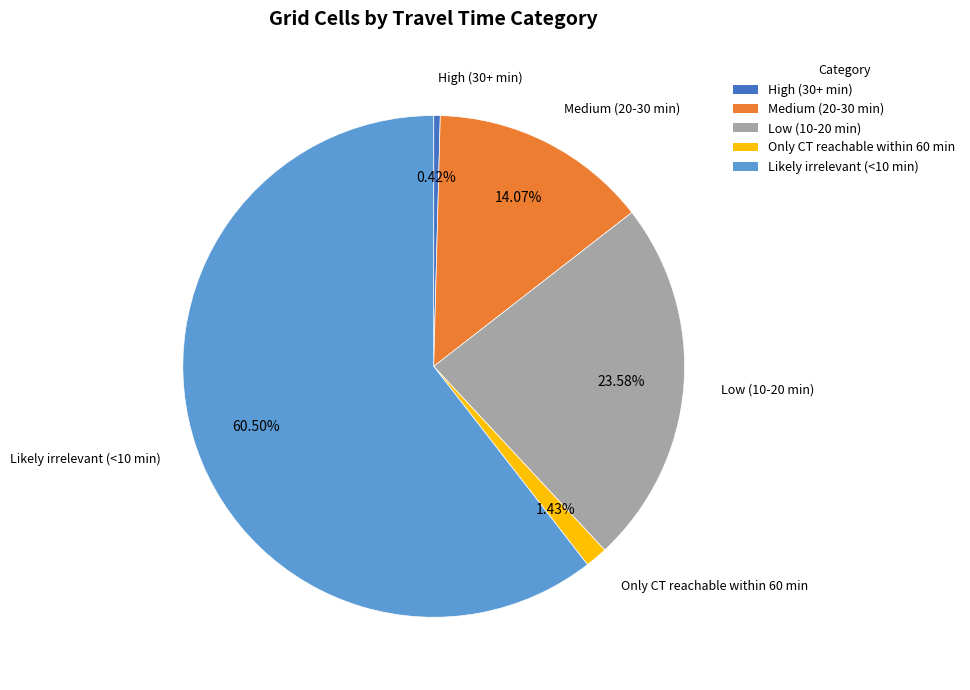

To the nearest percent, what percentage of the pie is Low (10-20 min)?

24%